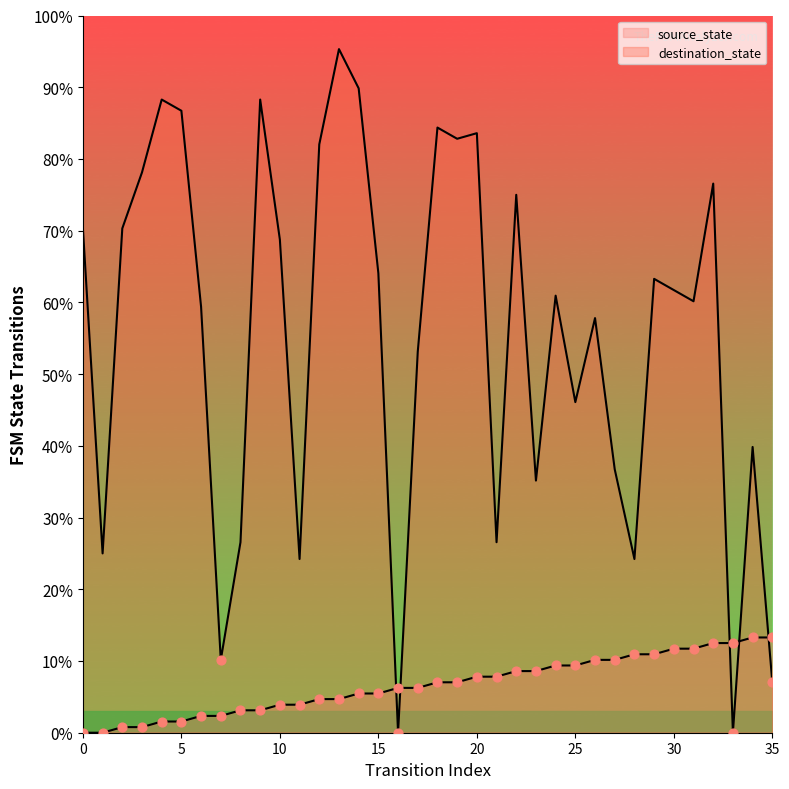

At which category is the sum across all series the highest?

13